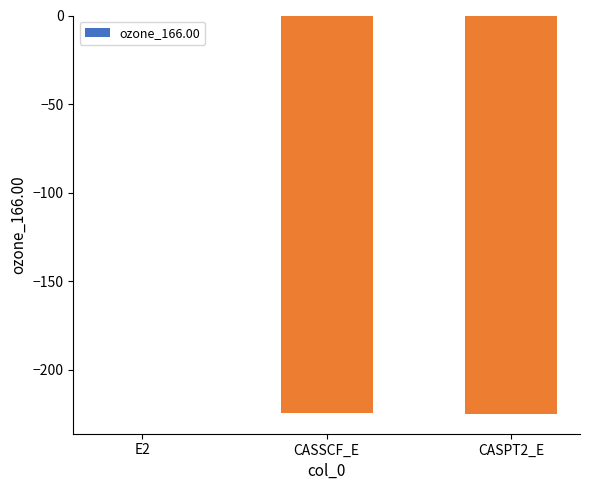

Read the value at CASPT2_E.

-225.0